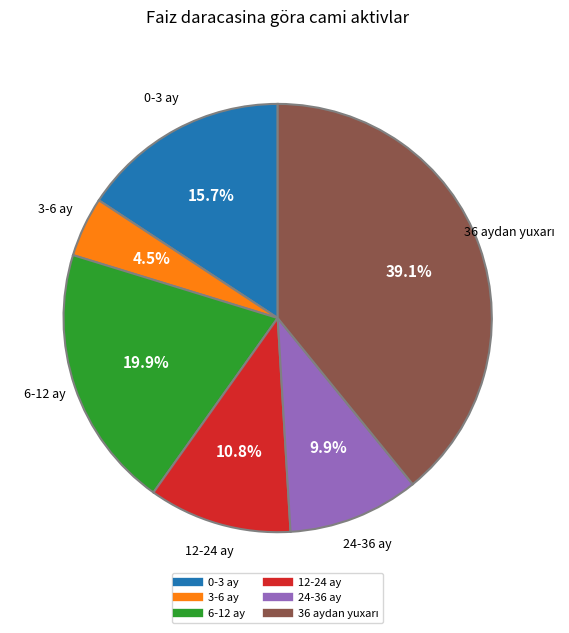

To the nearest percent, what is the average slice percentage?

17%